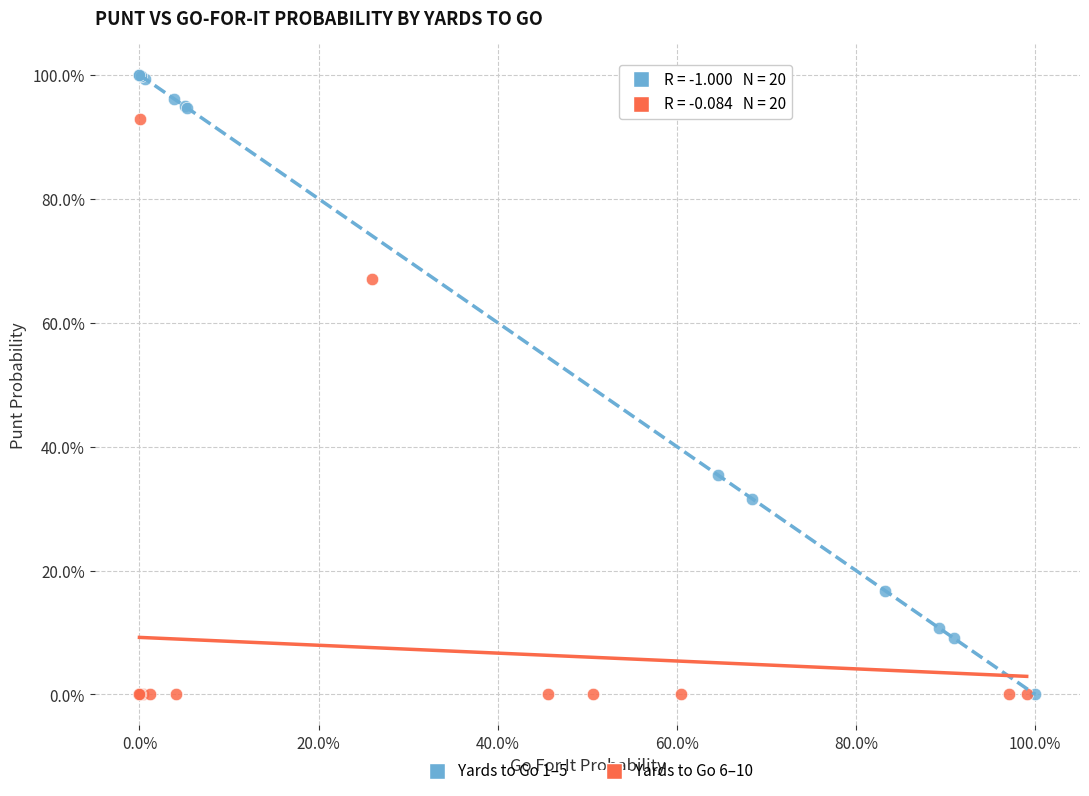

What are all the series names shown in the legend?

Yards to Go 1–5, Yards to Go 6–10